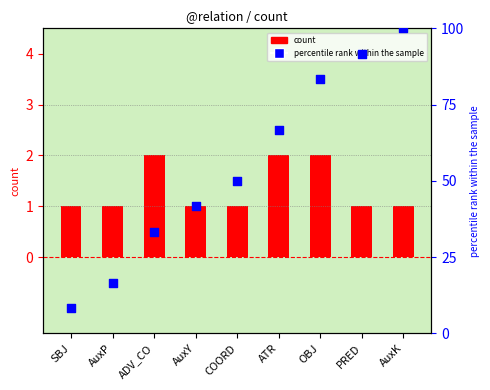

Is the value of percentile rank within the sample at PRED greater than the value of count at AuxY?

Yes